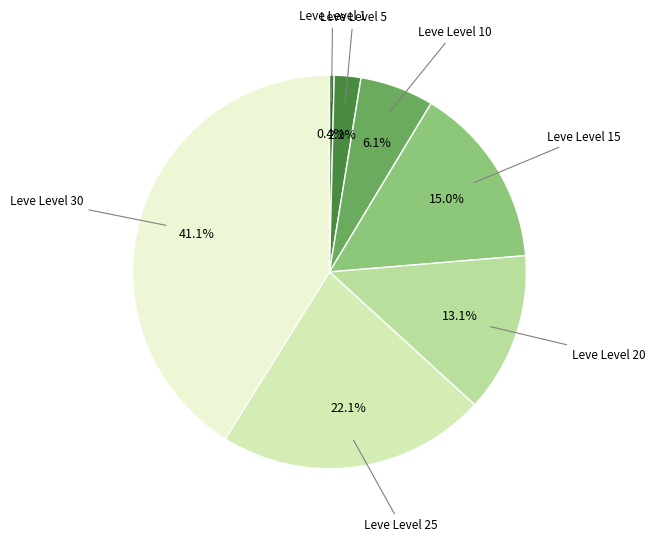

Does any single category account for the majority?

No